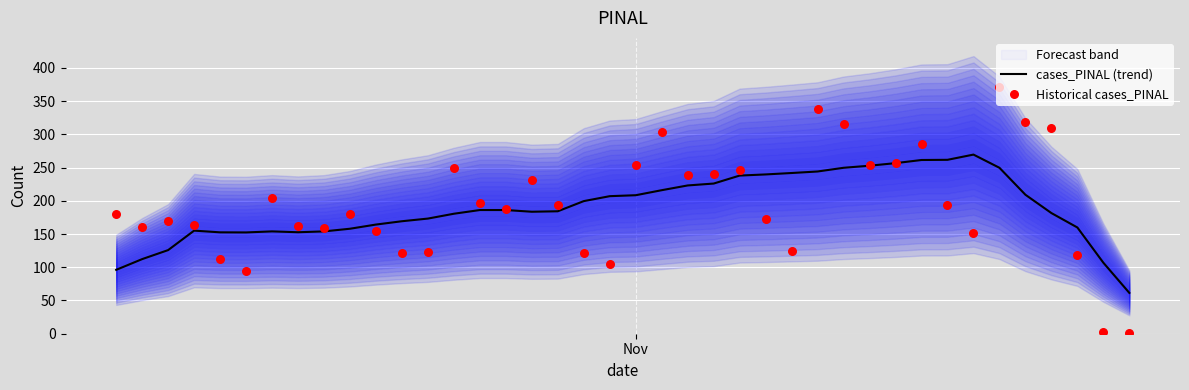

Which series has the largest total across all categories?

Historical cases_PINAL